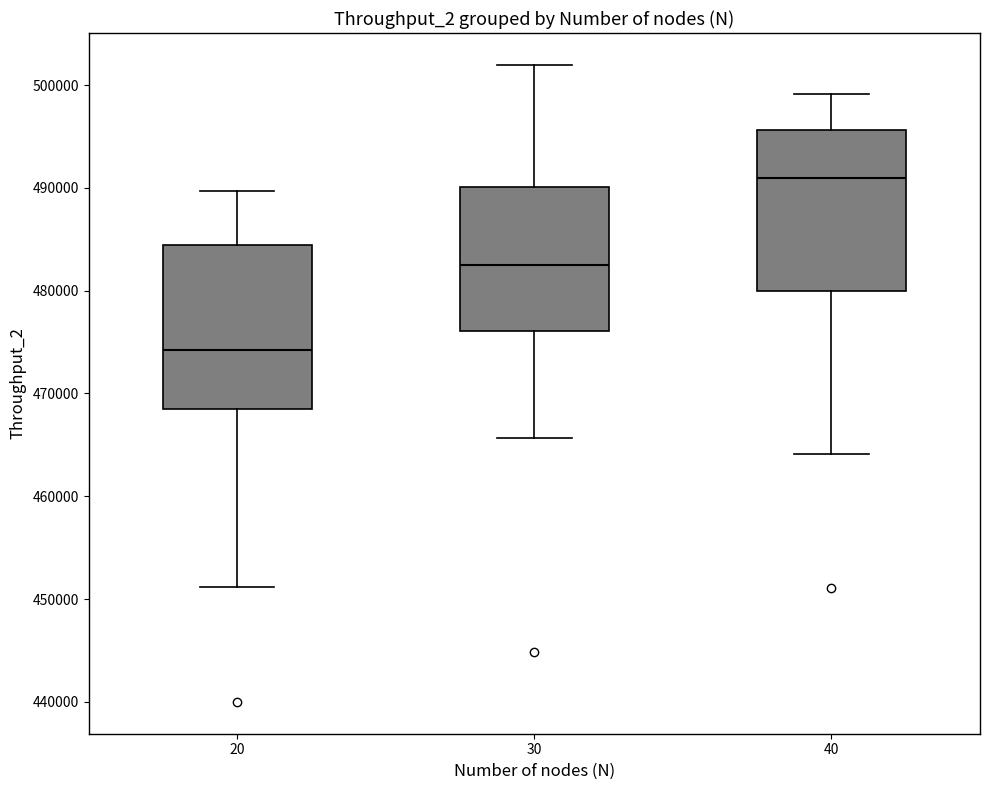

Reading left to right, read every box against the y-axis: the position of its median line, the range the box covers, and the ends of its whiskers. The values are not printed on the chart, so give them approximately, as read against the axis.

20: median 474000, box 468000 to 484000, whiskers 451000 to 490000
30: median 482000, box 476000 to 490000, whiskers 466000 to 502000
40: median 491000, box 480000 to 496000, whiskers 464000 to 499000